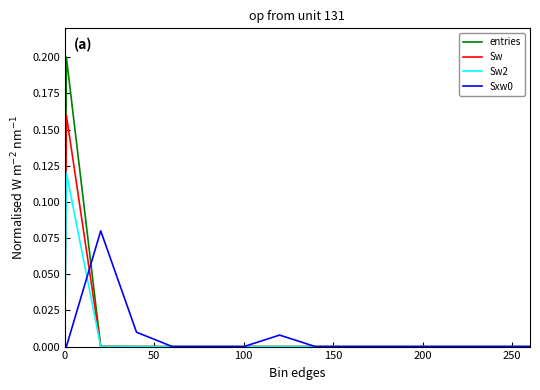

Does the chart have visible grid lines?

No